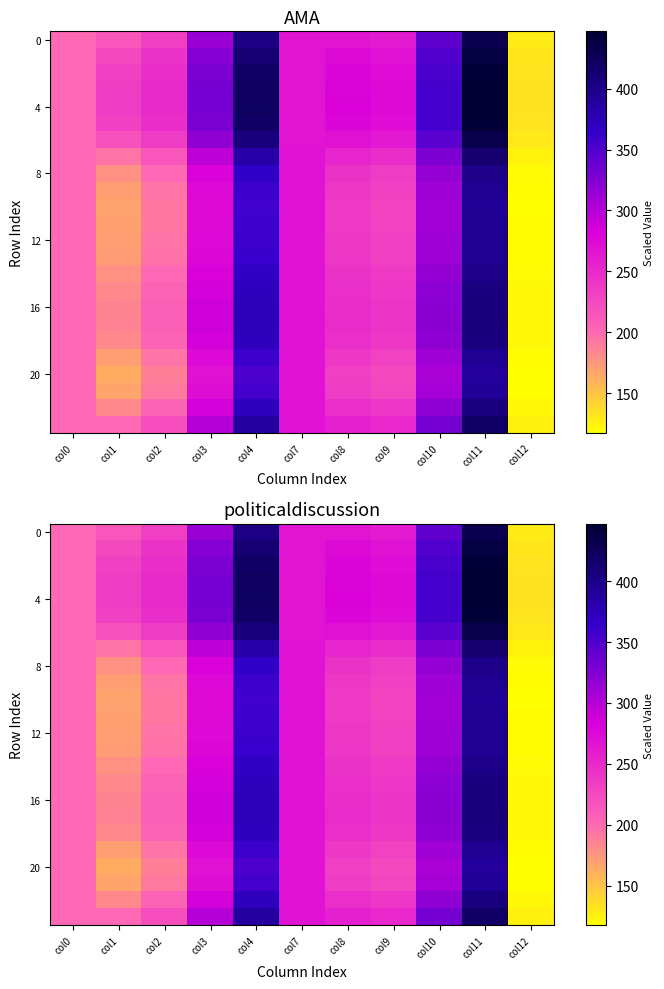

Which series has the largest total across all categories?

4